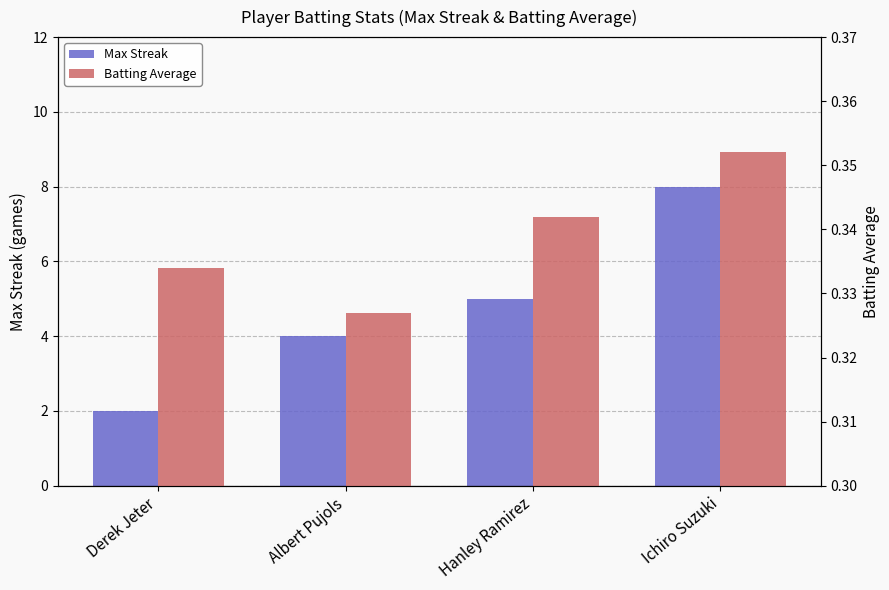

The value of Batting Average at Ichiro Suzuki is 0.4. True or false?

True